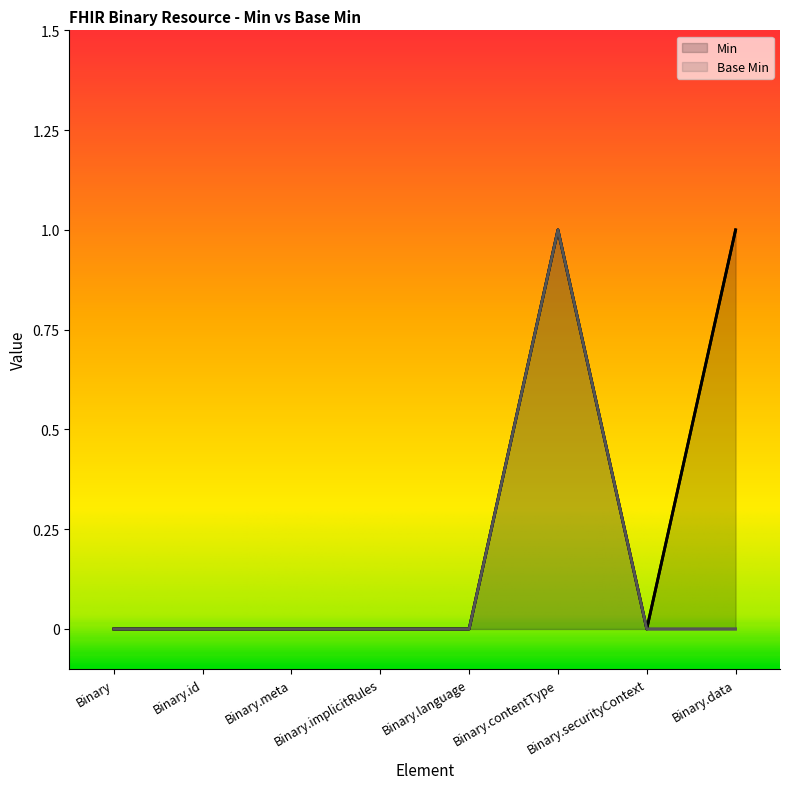

What position from the right is Binary.meta?

6